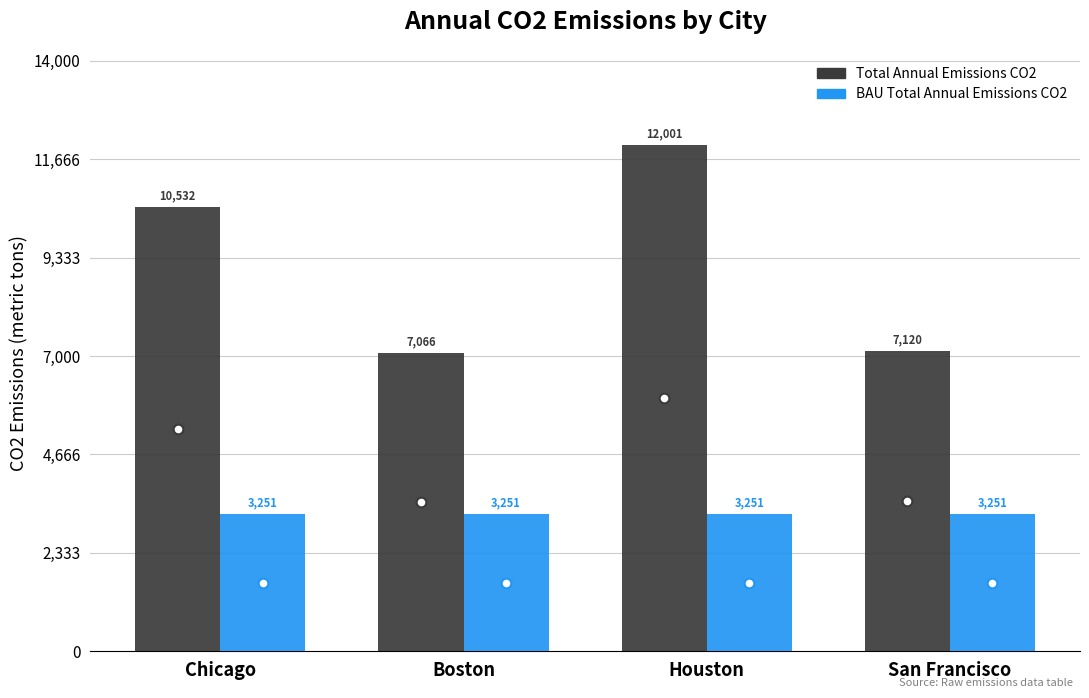

Read the Total Annual Emissions CO2 value at Houston.

12000.7